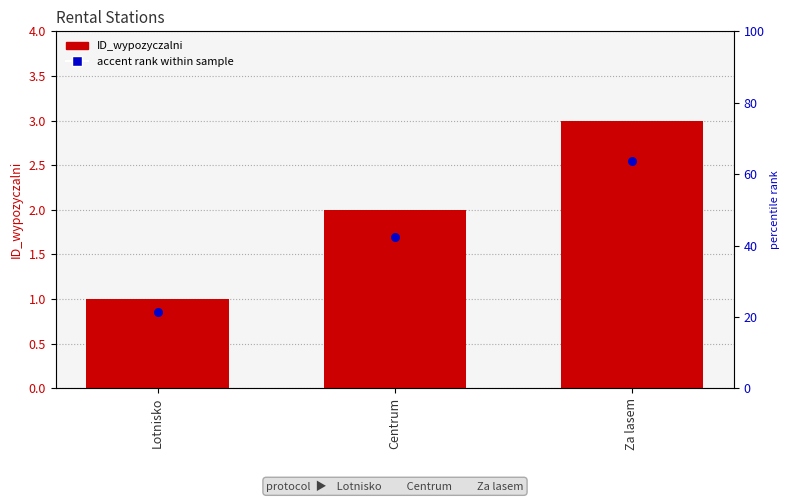

Which series has the widest spread of Y values?

ID_wypozyczalni